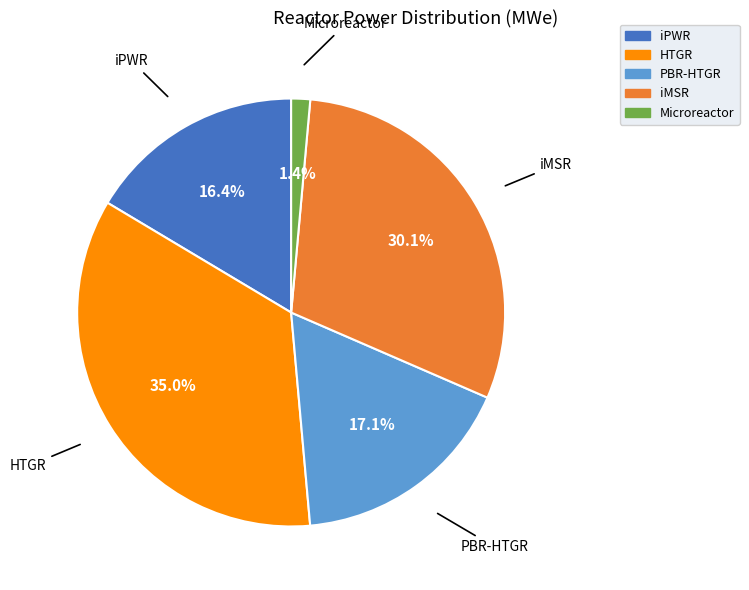

To the nearest percent, what is the difference between the Microreactor and PBR-HTGR slice percentages?

16%